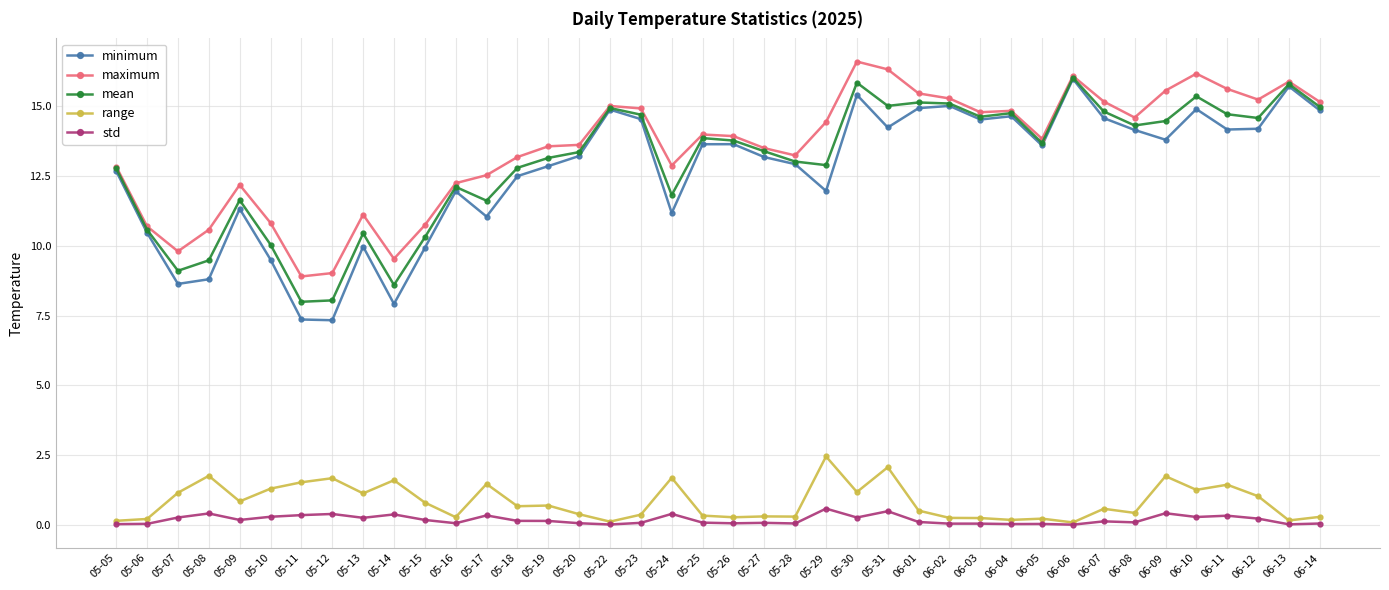

True or false: range and maximum intersect in this chart.

False